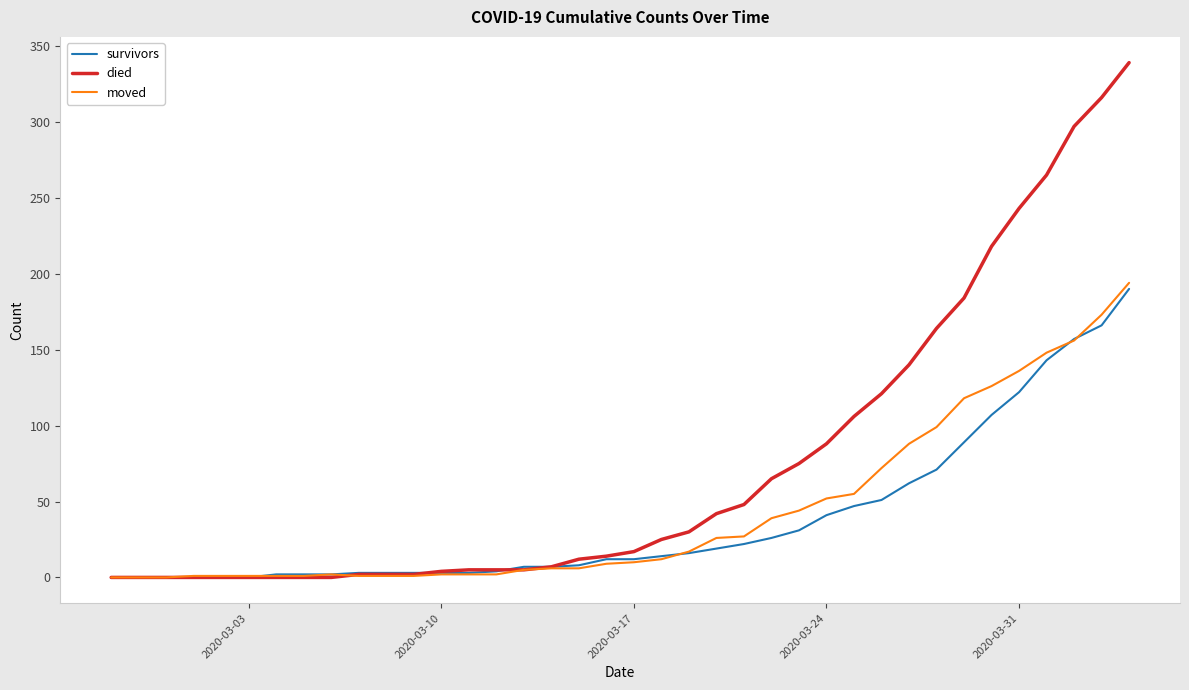

What is the greatest value displayed?

339